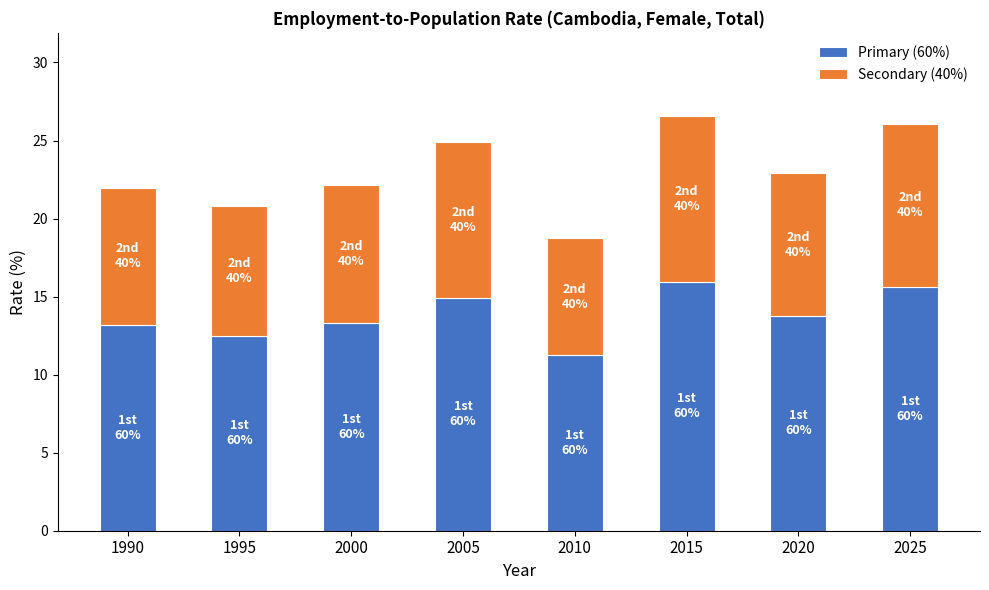

What are all the series names shown in the legend?

Primary (60%), Secondary (40%)